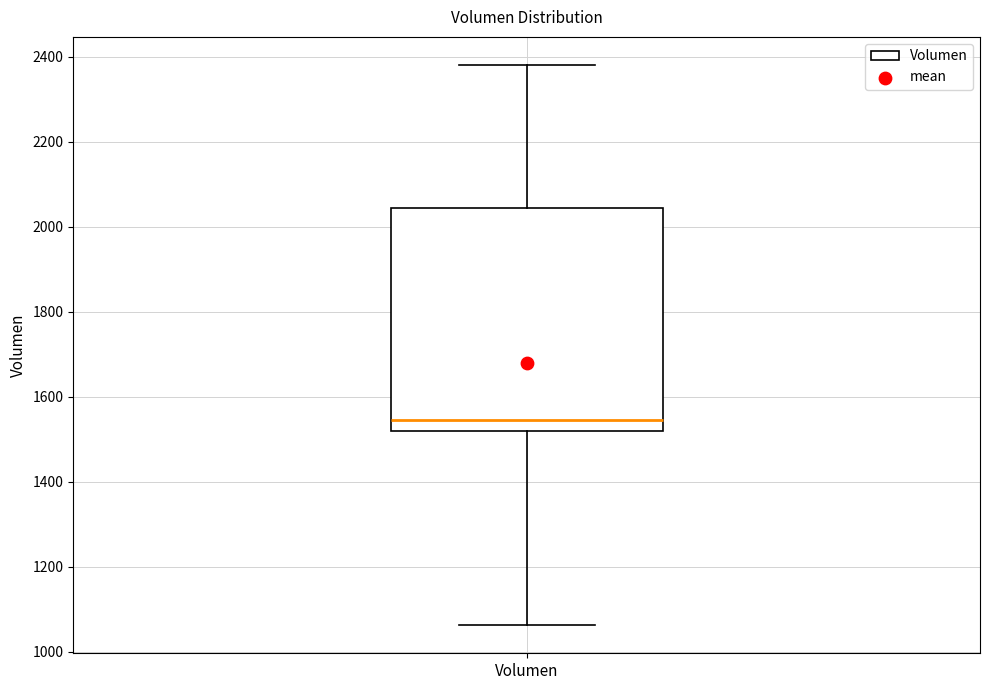

Transcribe this box plot: give where the median line is, the range the box spans, and where the two whiskers end, as read against the y-axis. The values are not printed on the chart, so give them approximately, as read against the axis.

median 1540, box 1520 to 2040, whiskers 1060 to 2380